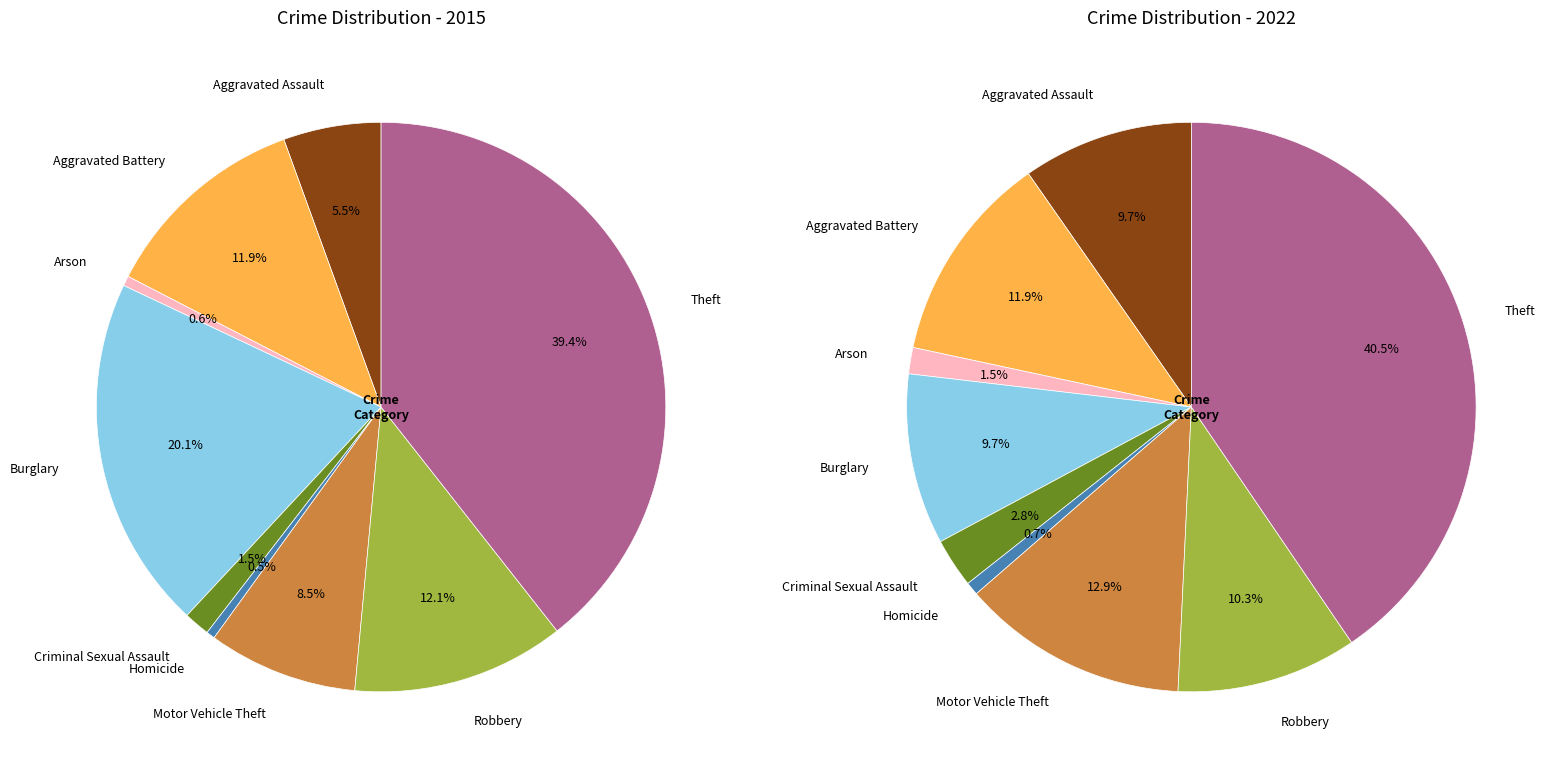

To the nearest percent, what is the difference between the largest and smallest slice percentages?

40%